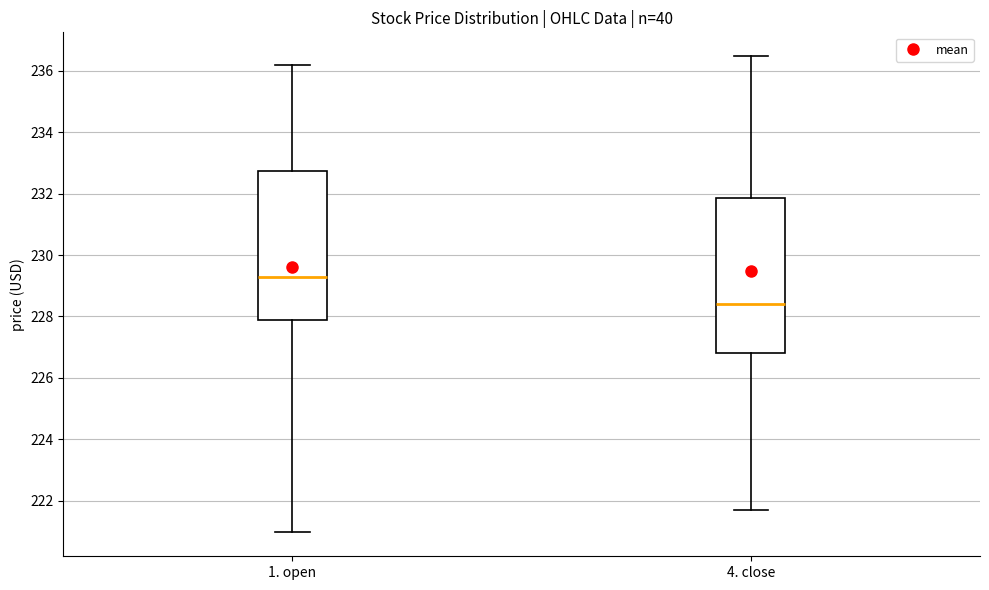

Reading left to right, read every box against the y-axis: the position of its median line, the range the box covers, and the ends of its whiskers. The values are not printed on the chart, so give them approximately, as read against the axis.

1. open: median 229.4, box 227.8 to 232.8, whiskers 221.0 to 236.2
4. close: median 228.4, box 226.8 to 231.8, whiskers 221.6 to 236.4